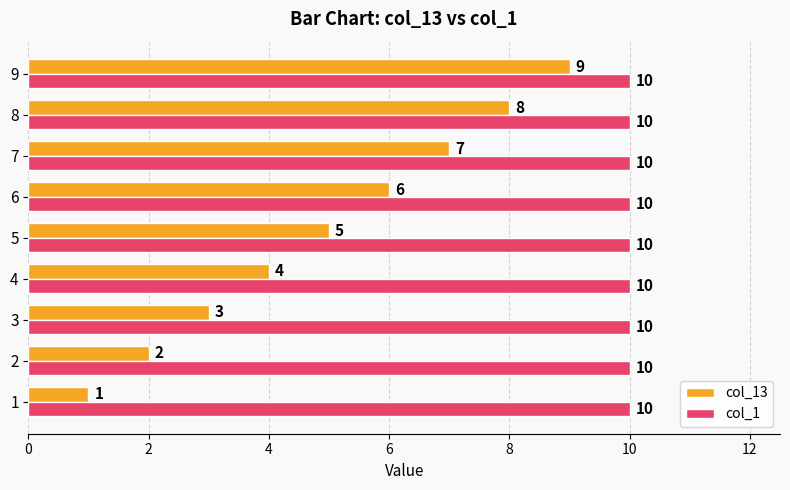

What is the sum of the col_13 values at 8 and 1?

9